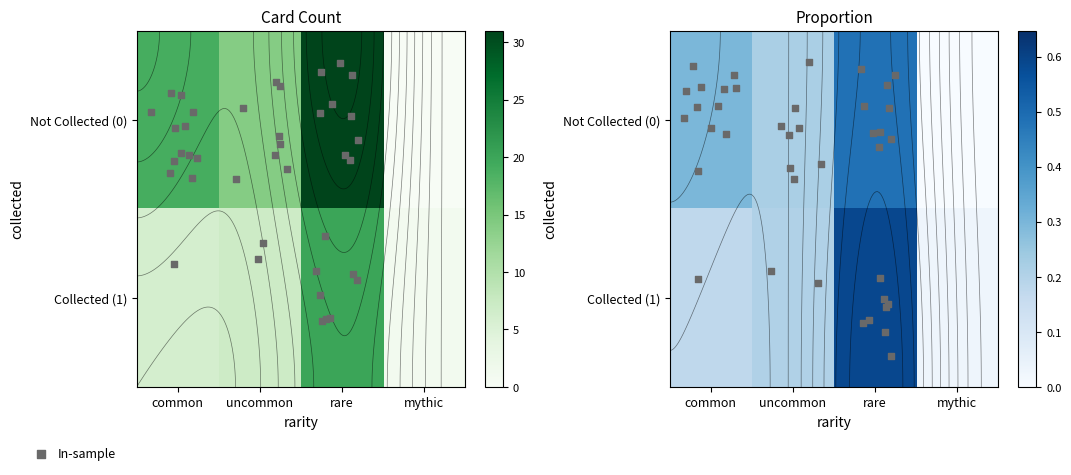

What value does the Not Collected (0) series have at common?

0.3